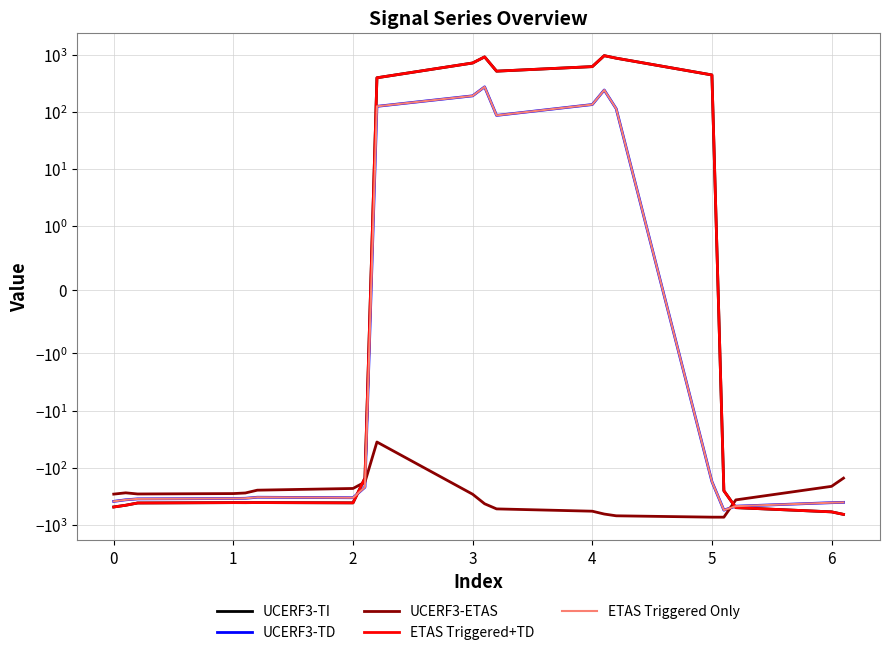

After their last crossing, which series has the higher values: UCERF3-TI or UCERF3-ETAS?

UCERF3-ETAS